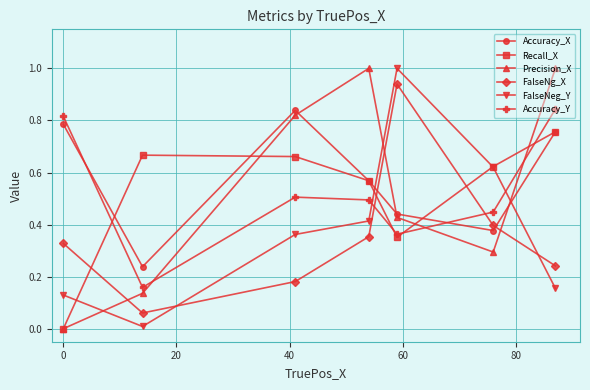

What is the greatest value displayed?

1.0